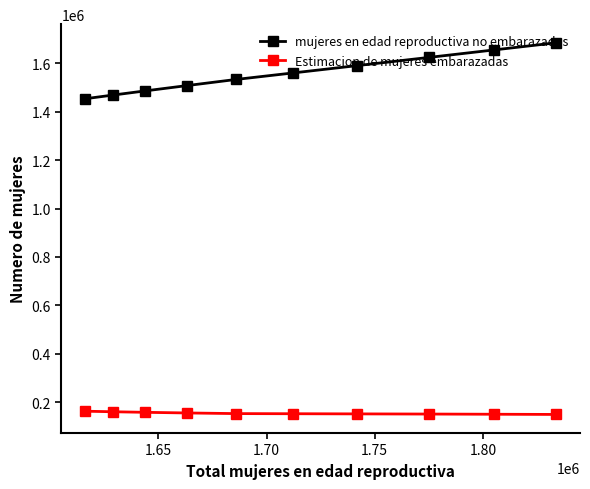

What is the value of the mujeres en edad reproductiva no embarazadas point at the 1st from the left?

1453419.4